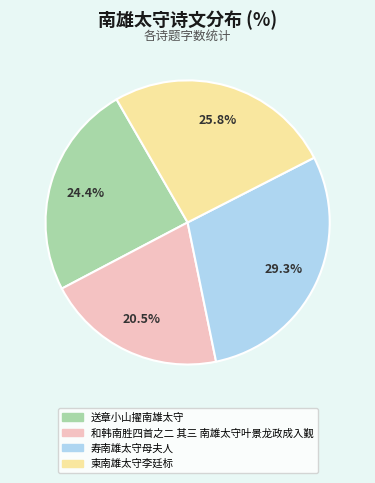

To the nearest percent, what is the average slice percentage?

25%